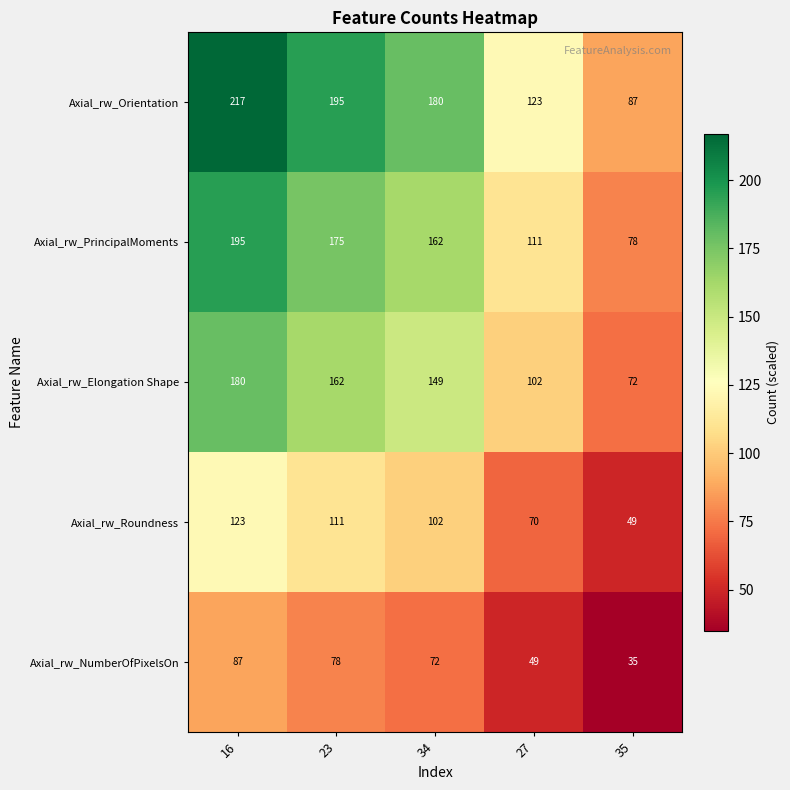

At how many categories does at least one series exceed 155?

3